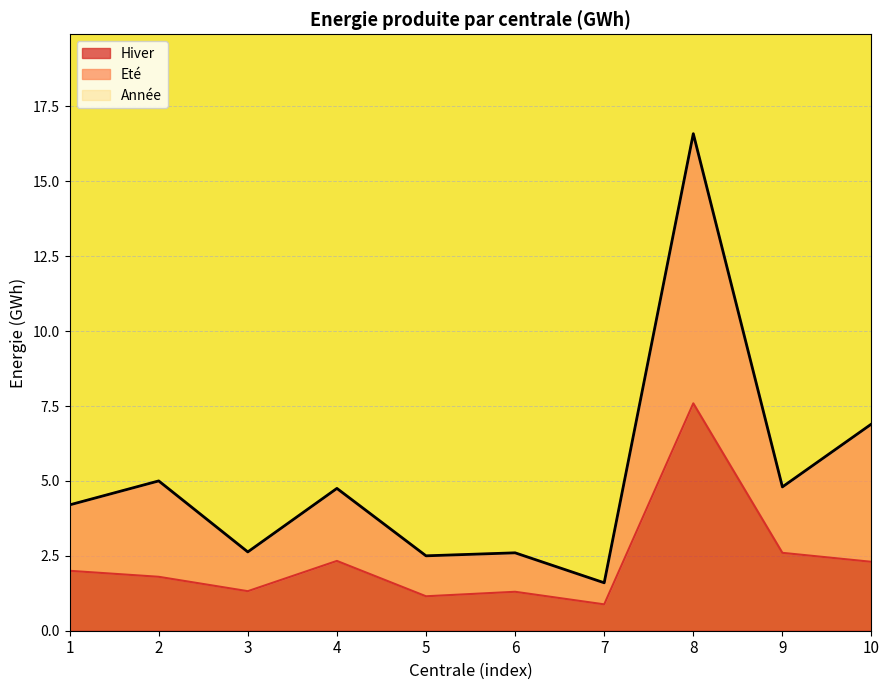

Where does the Eté series first go above 4?

1